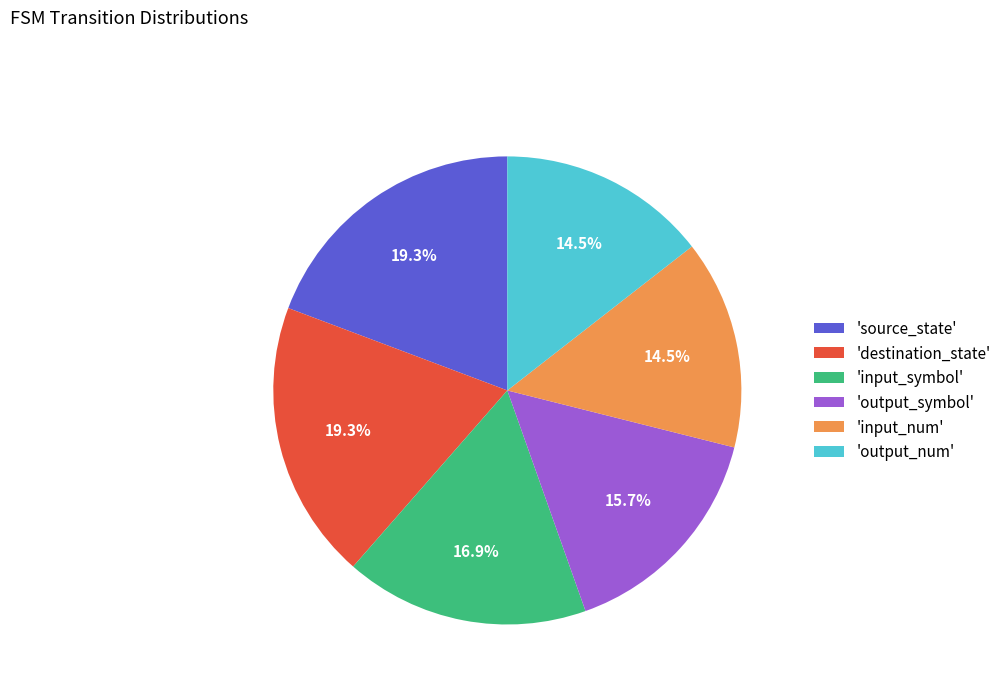

Combined, do 'output_symbol' and 'source_state' account for over 50%?

No